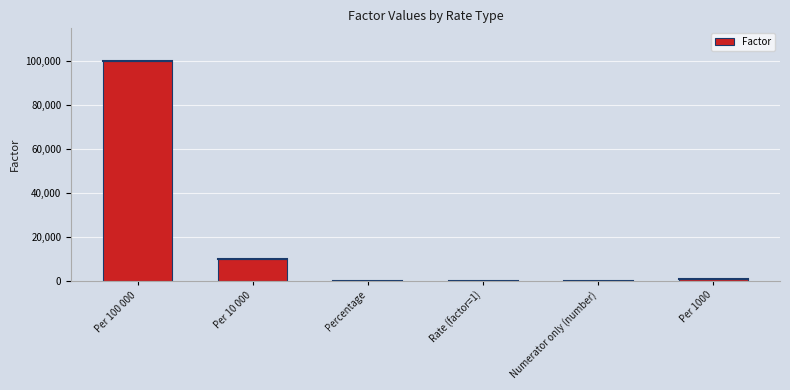

True or false: the data shows 6074 at Per 10 000.

False